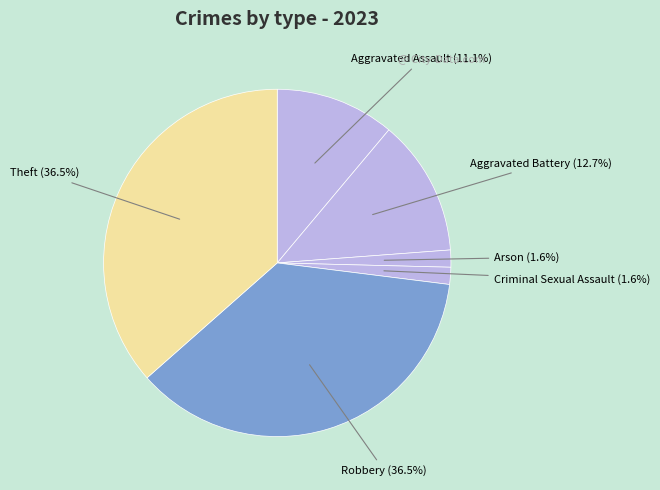

How many slices are in this pie chart?

6